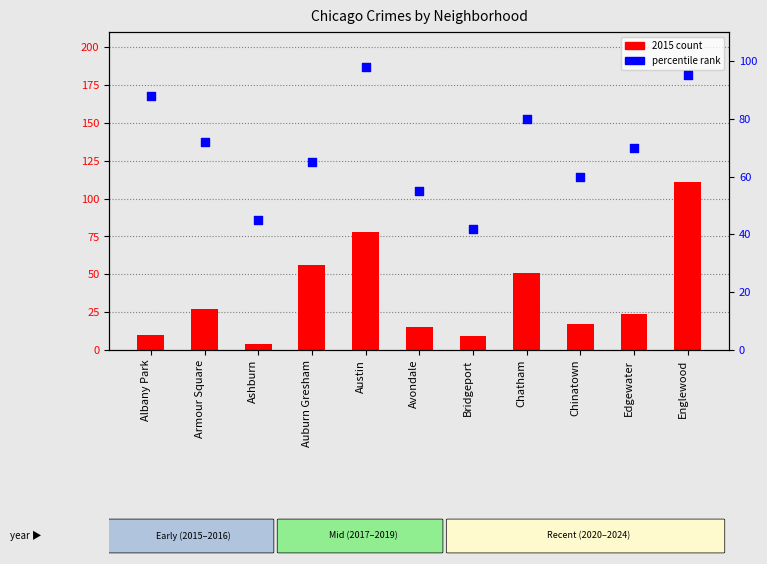

At which category is the sum across all series the highest?

Englewood